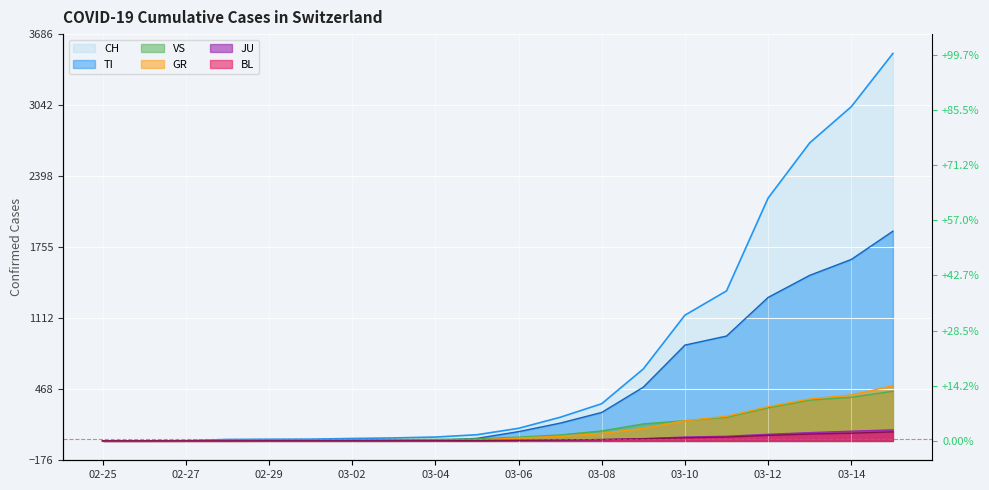

The BL series shows 82 at 2020-03-15. True or false?

True